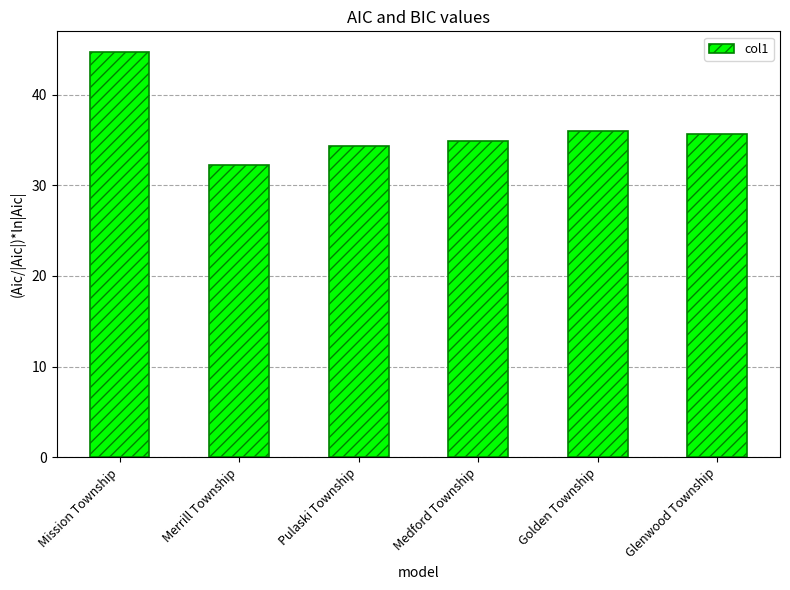

What is the value of the 6th bar from the left?

35.7